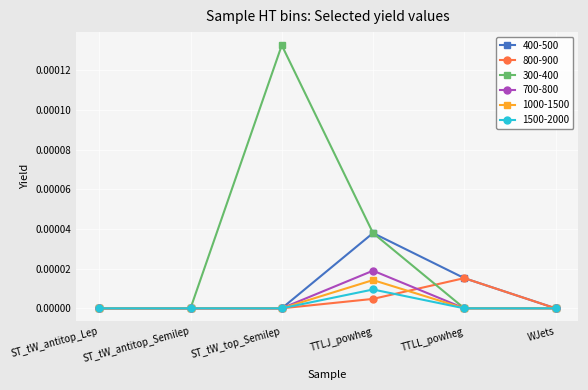

At which label does 300-400 reach its peak?

ST_tW_top_Semilep